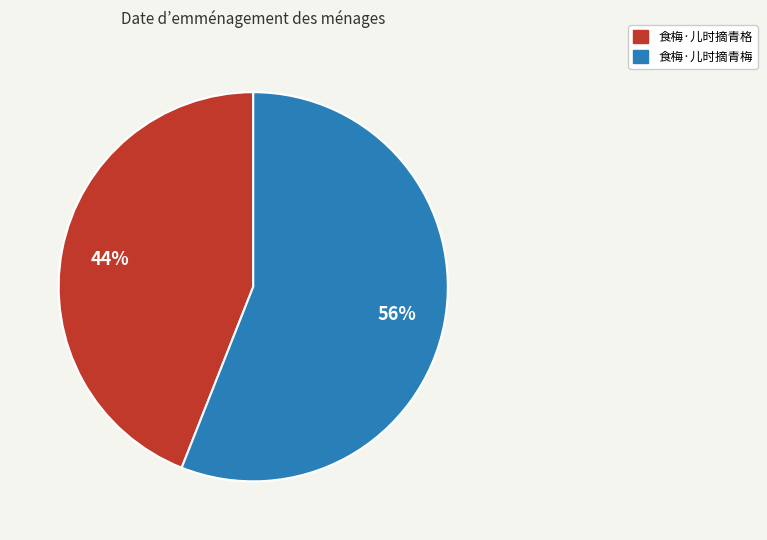

How many slices are in this pie chart?

2